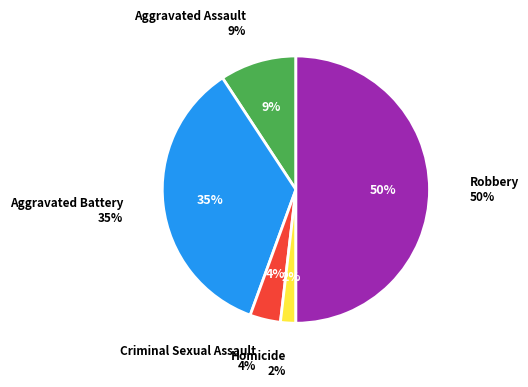

Is there any slice that represents more than half of the pie?

No